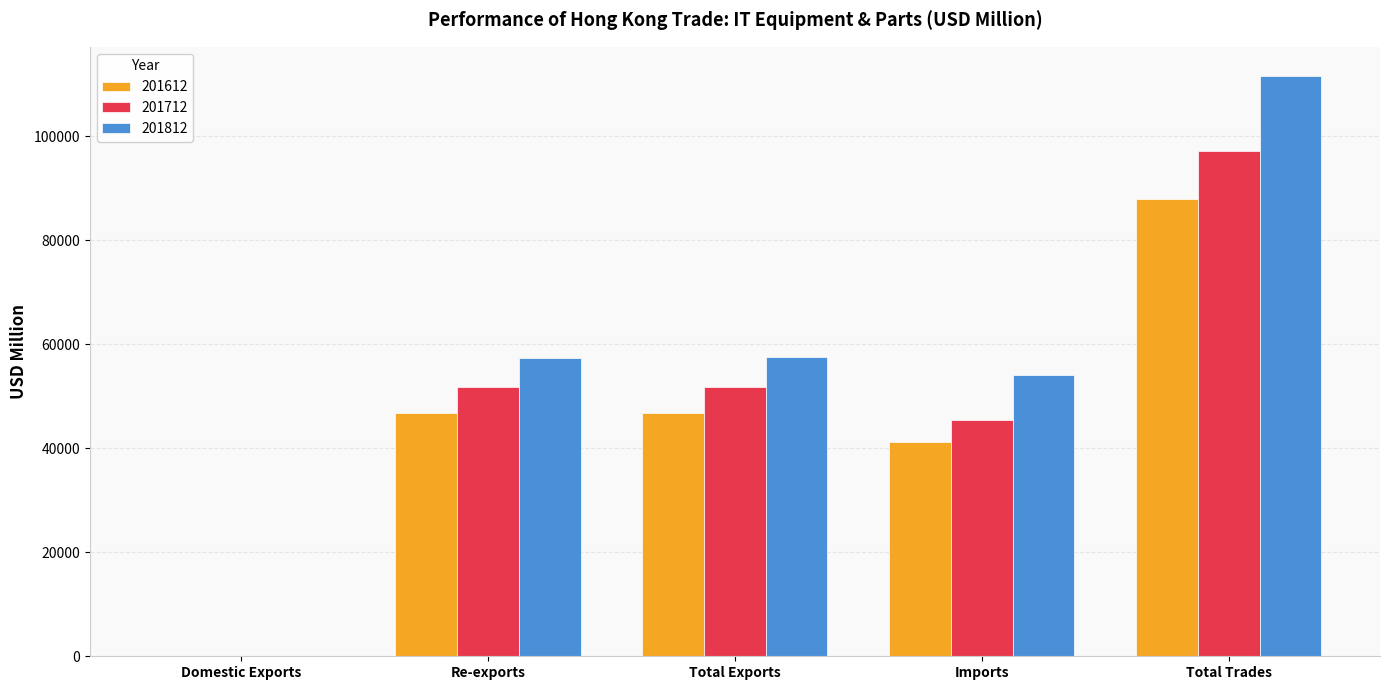

At which category is the sum across all series the highest?

Total Trades